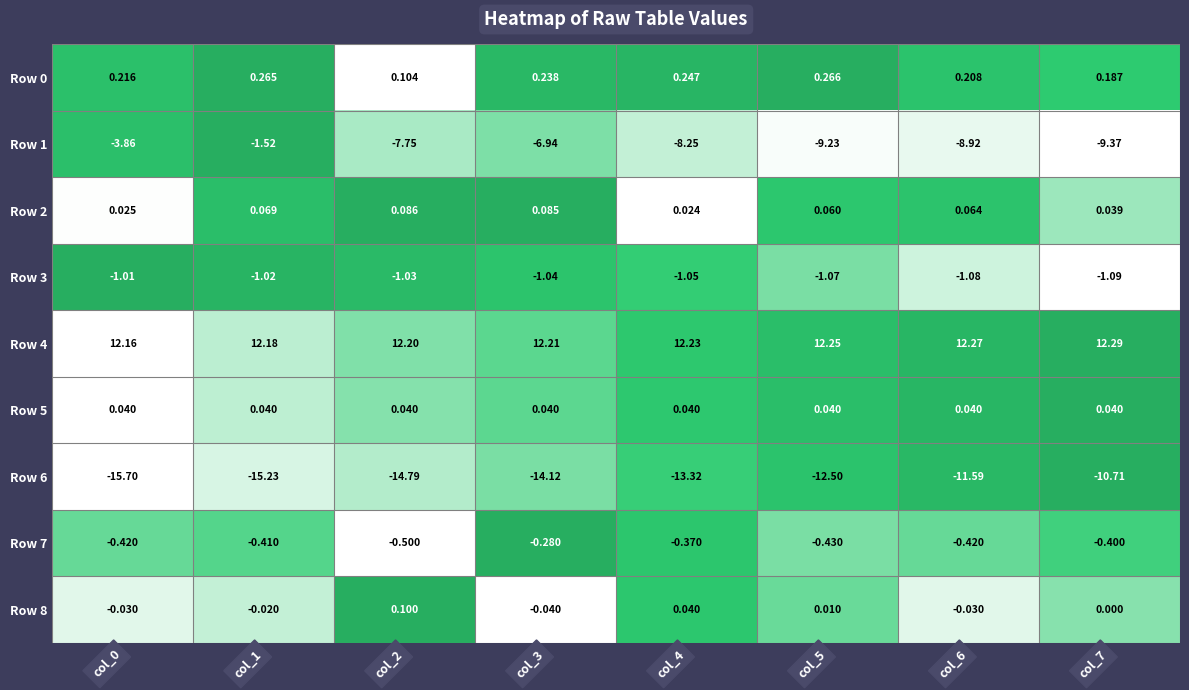

Is the value of Row 5 at col_5 greater than the value of Row 4 at col_2?

No